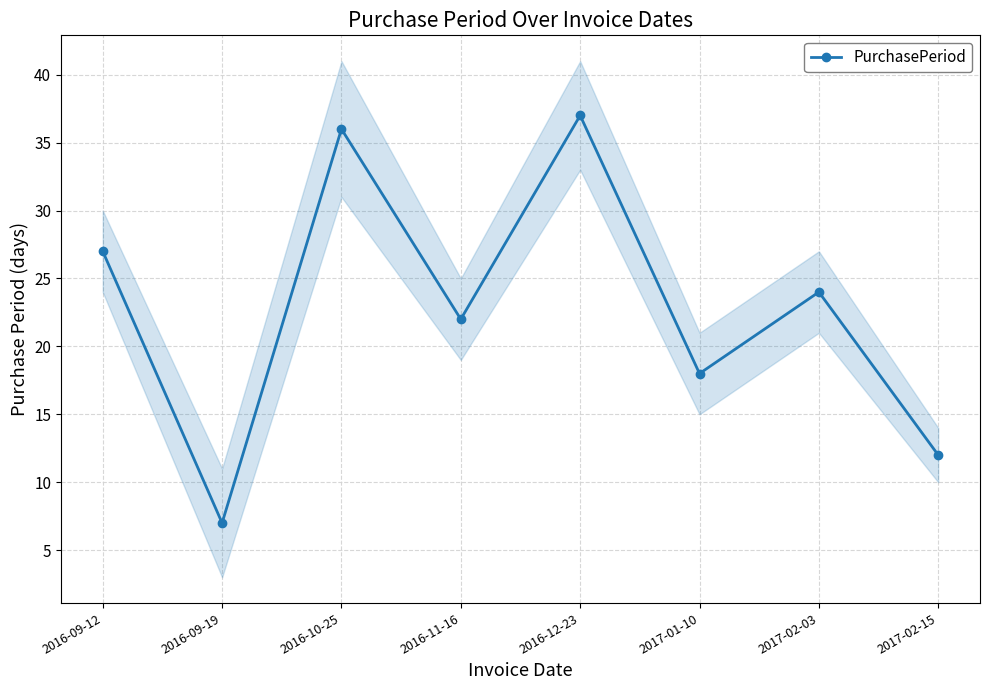

What is the difference between the maximum and minimum values?

30